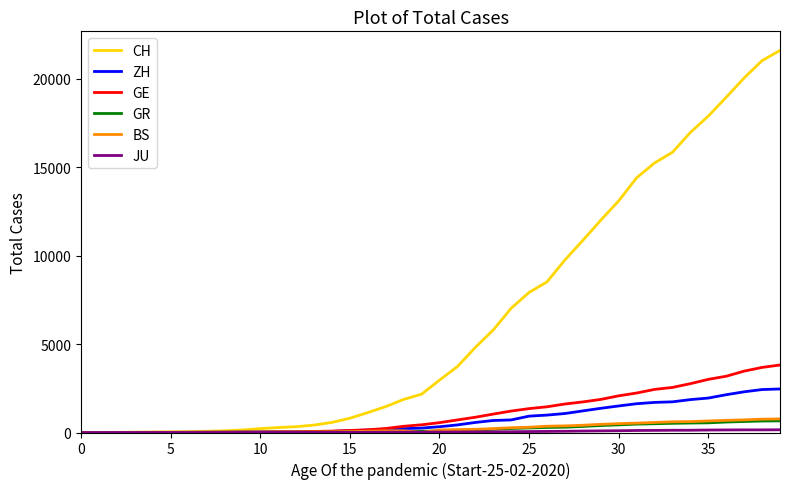

What is the difference between the maximum and minimum values in the GE series?

3816